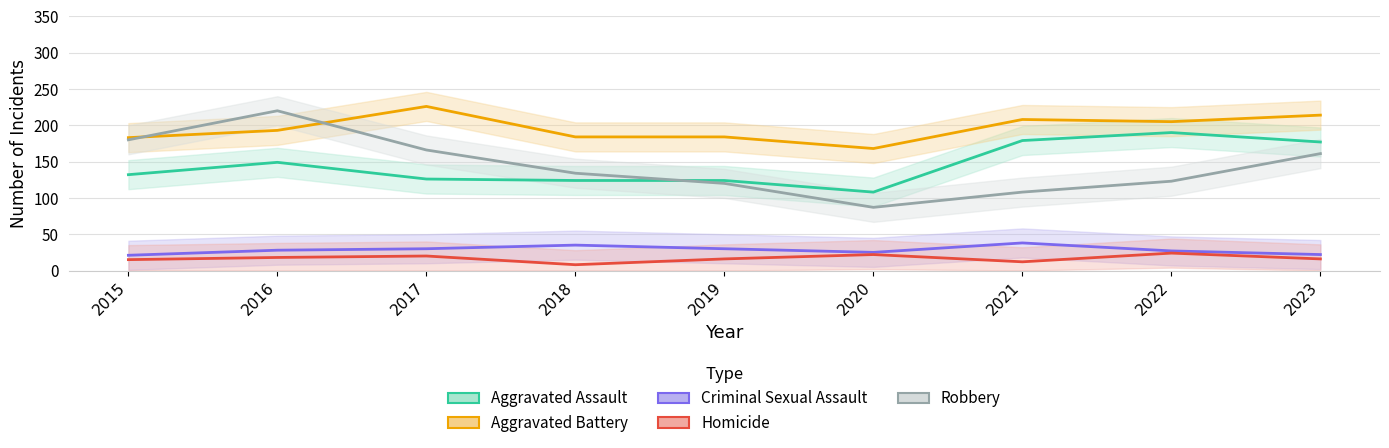

Where is Aggravated Battery nearest to the value 197?

2016